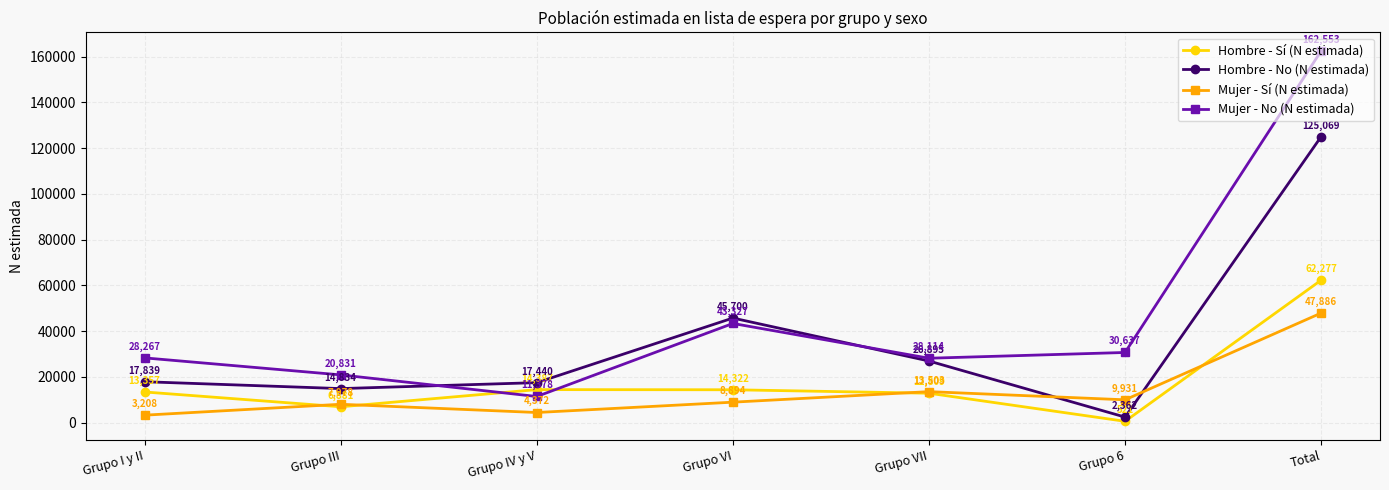

How many categories are shown in the chart?

7